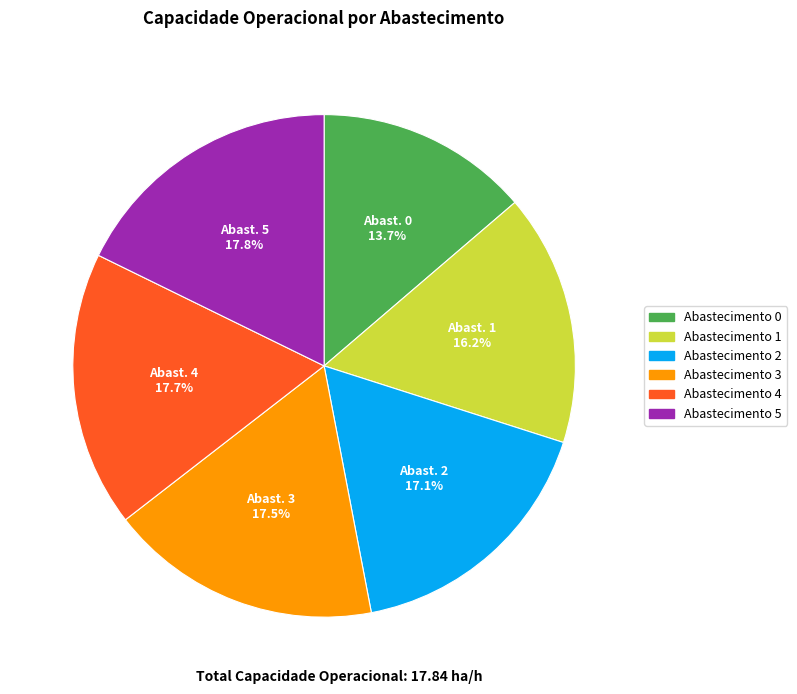

Does any single category account for the majority?

No